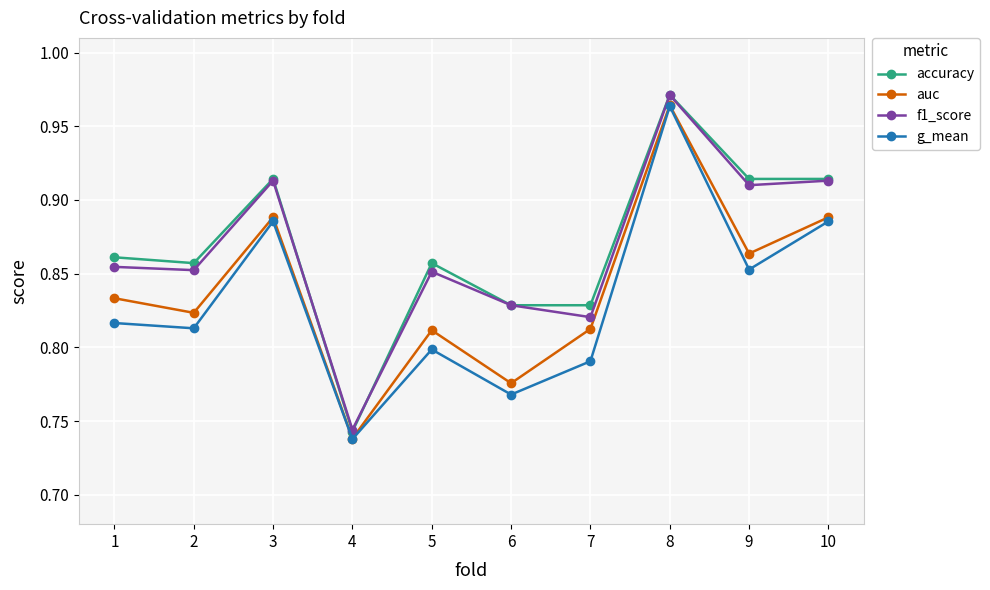

In g_mean, how many points are higher than both neighbors (excluding endpoints)?

3